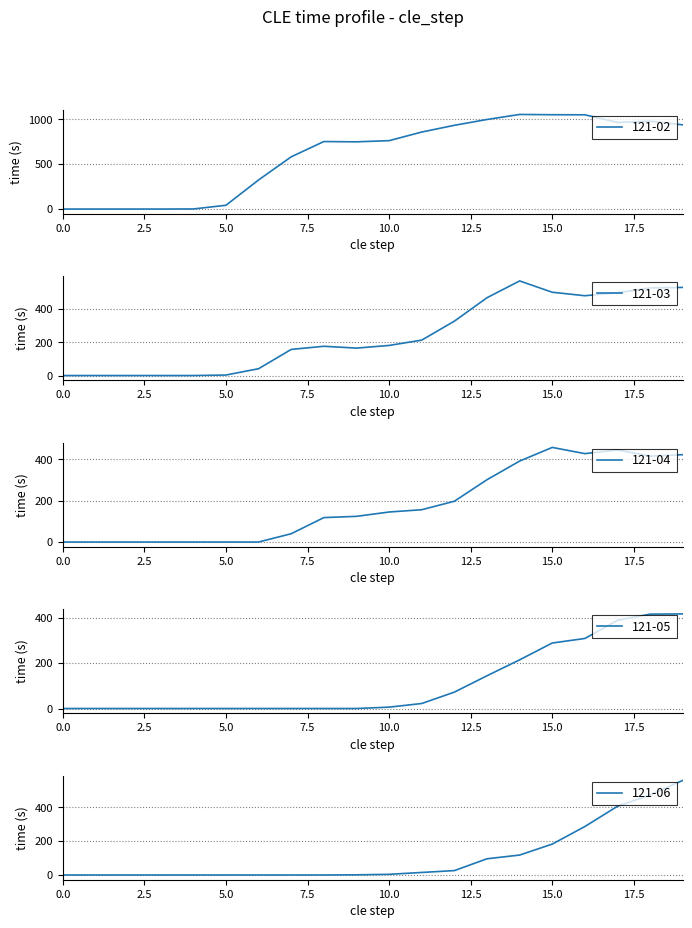

How many interior local valleys does the 121-02 series have?

2